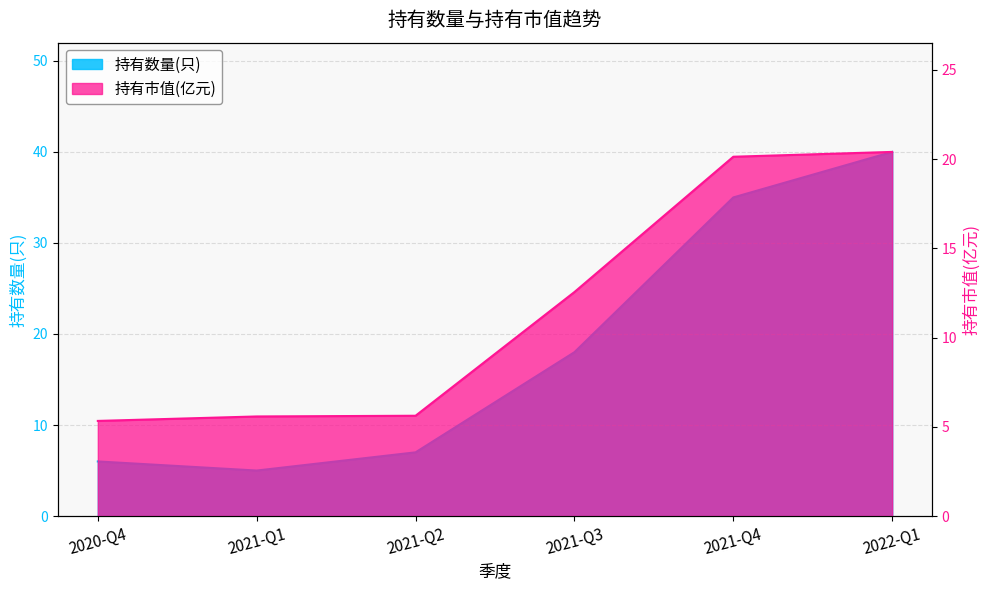

Where is 持有市值(亿元) nearest to the value 12?

2021-Q3